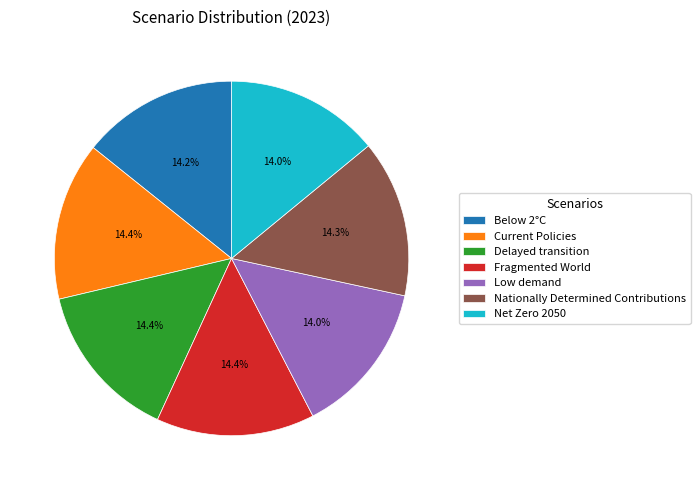

Is Nationally Determined Contributions the majority of the pie?

No